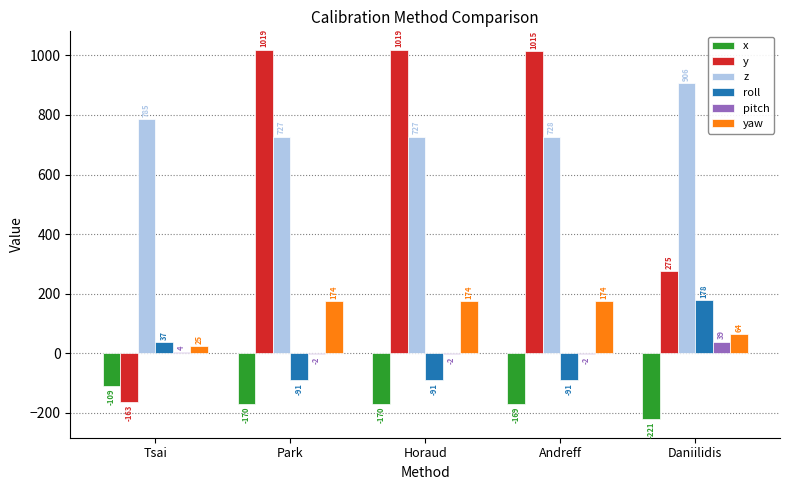

Read the yaw value at Tsai.

24.6